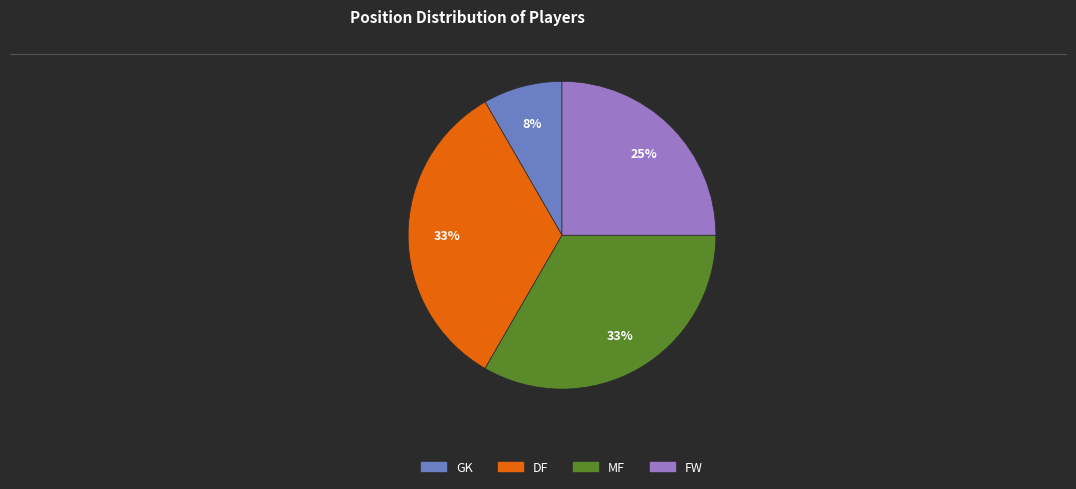

Between MF and FW, which is larger?

MF